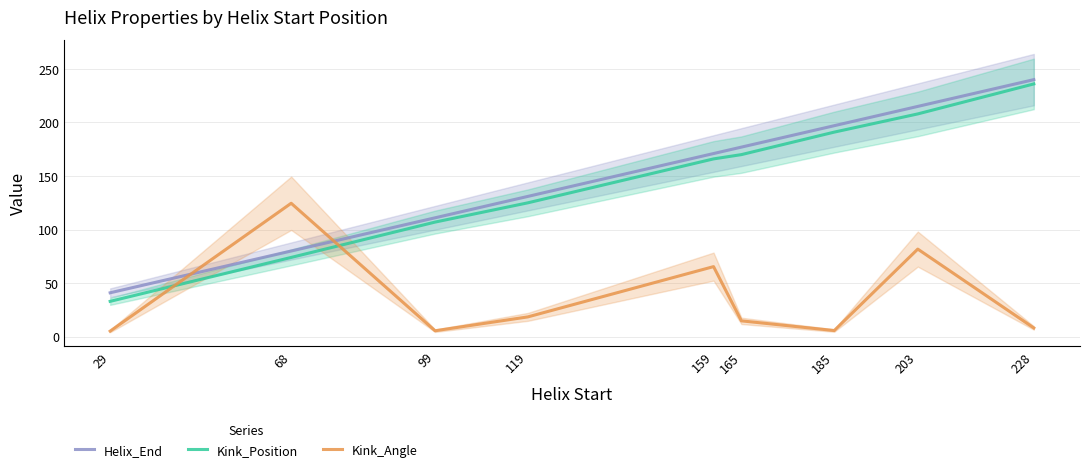

True or false: Helix_End has a value of 345.7 at 203.

False